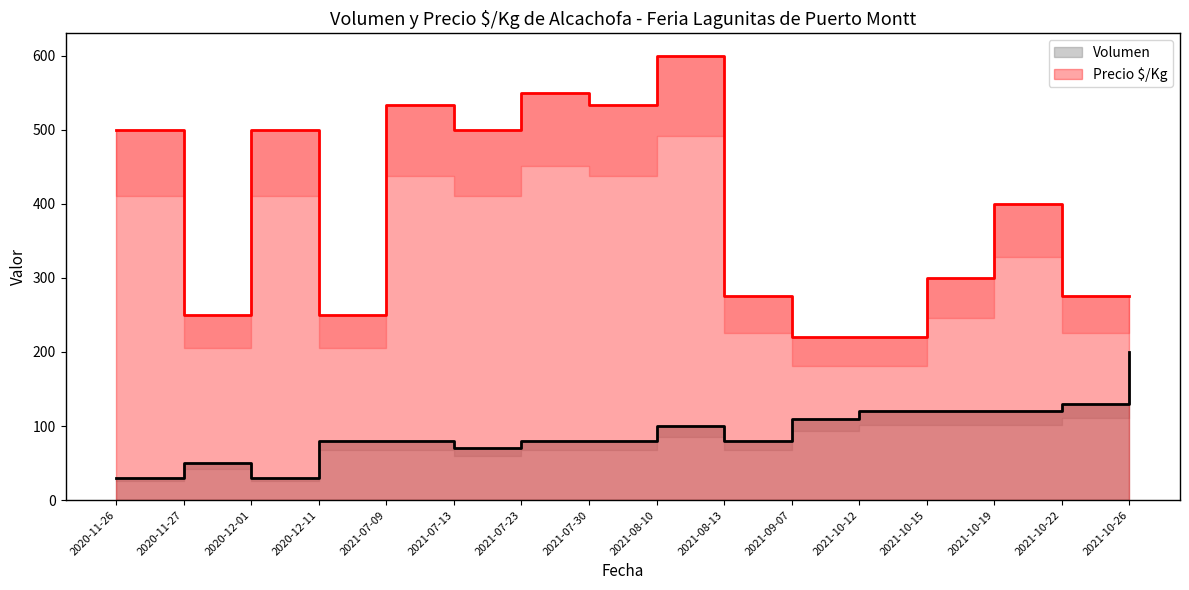

The Precio $/Kg series shows 275 at 2021-08-13. True or false?

True